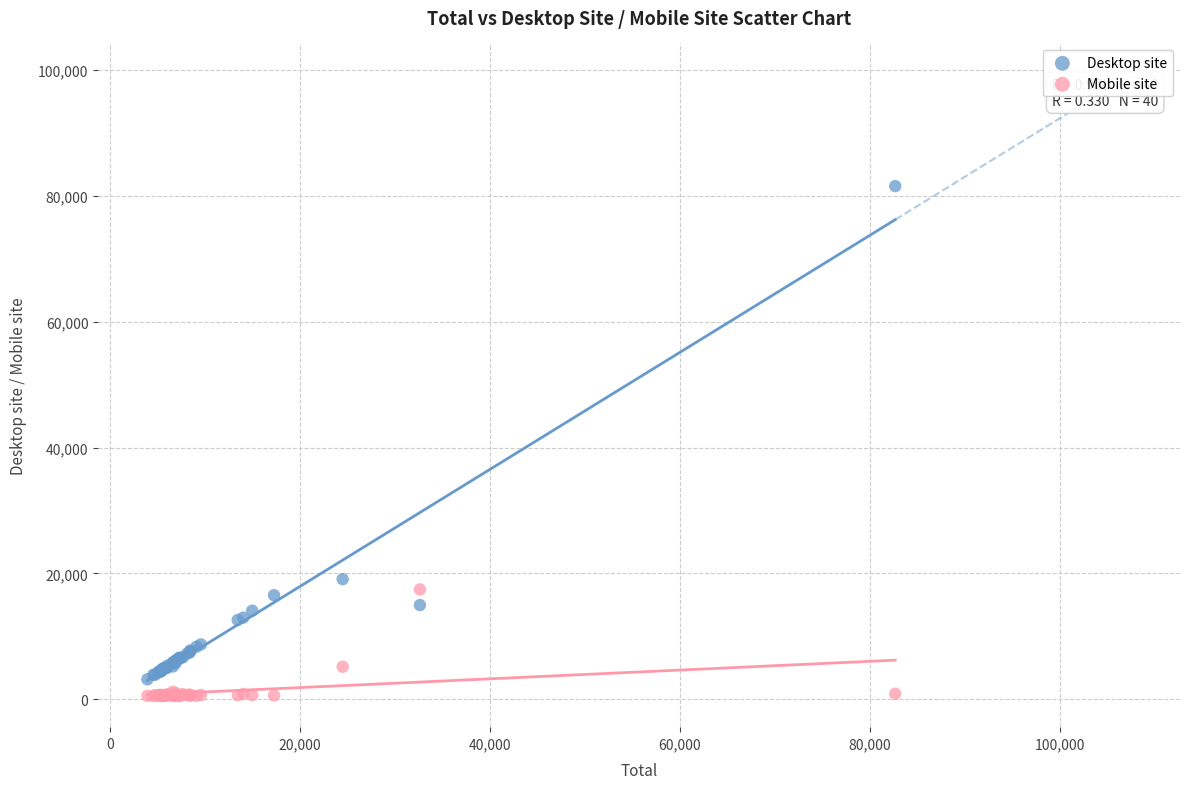

In the Desktop site series, what Y value is closest to 42371?

19095